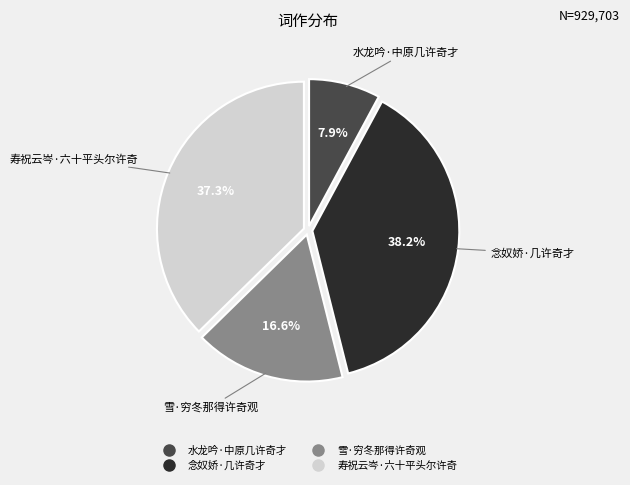

Which slice is the largest?

念奴娇·几许奇才